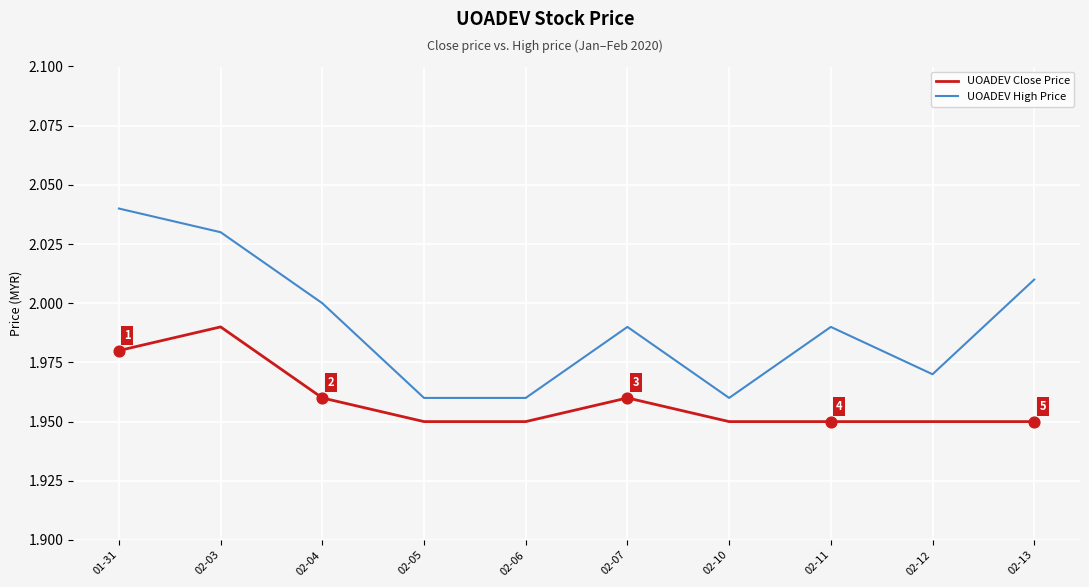

Which series has the widest spread of values?

UOADEV High Price